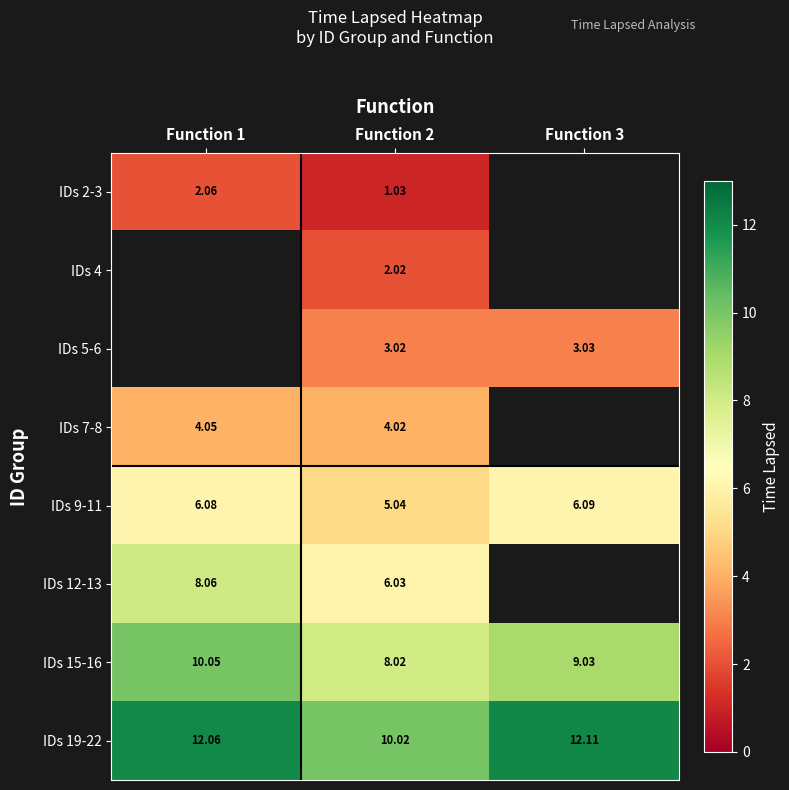

What is the average value of the IDs 15-16 series?

9.0